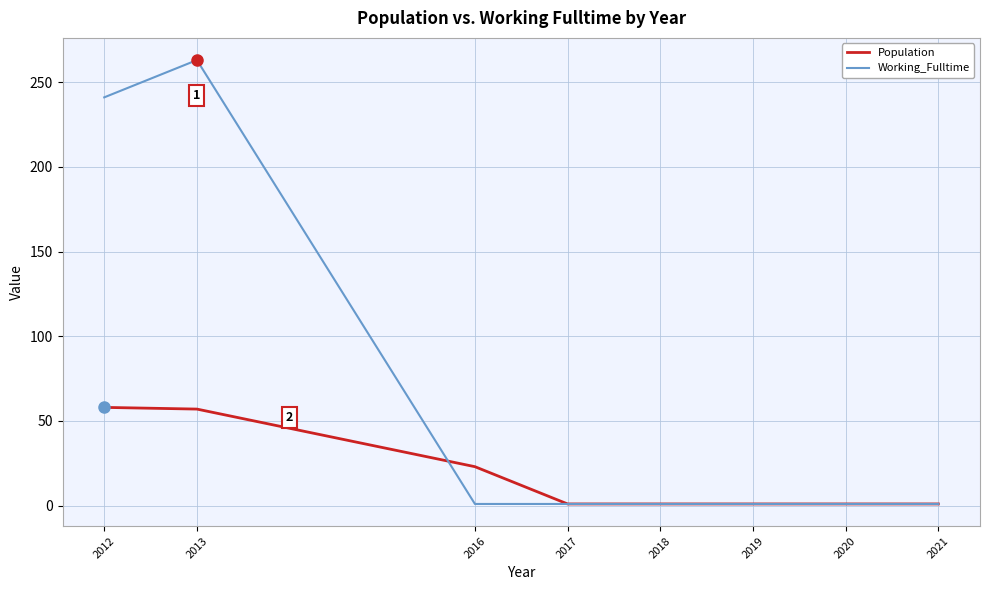

What is the sum of the Population values at 2020 and 2017?

2